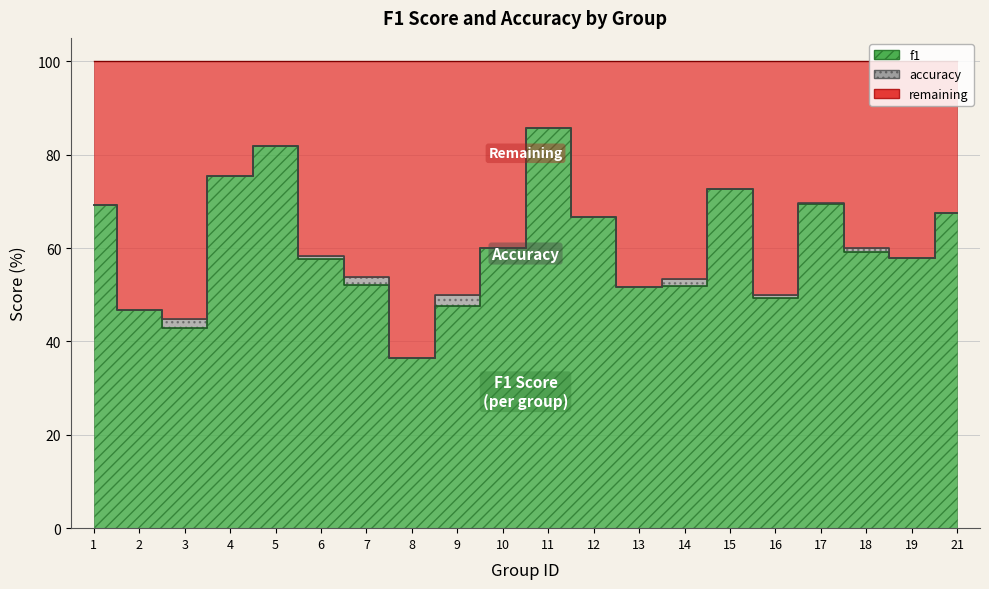

Does the chart have visible grid lines?

Yes